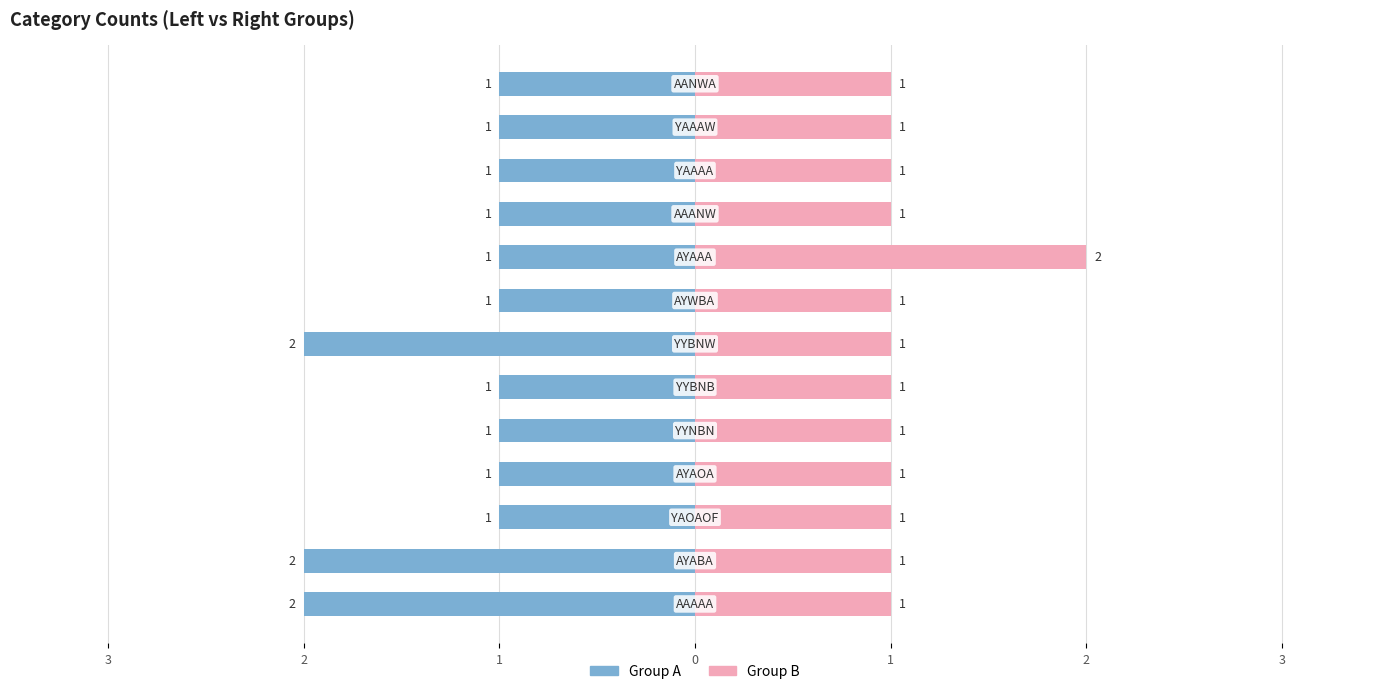

What is the difference between the Group B values at 8 and 0?

1